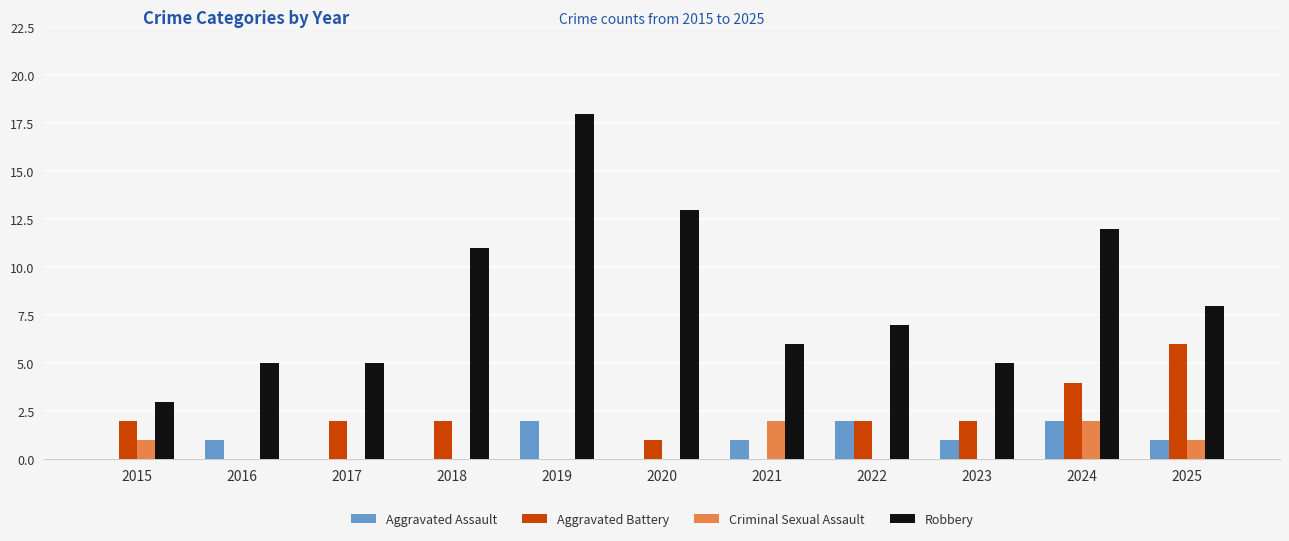

What is the approximate value of Aggravated Battery at 2024?

4